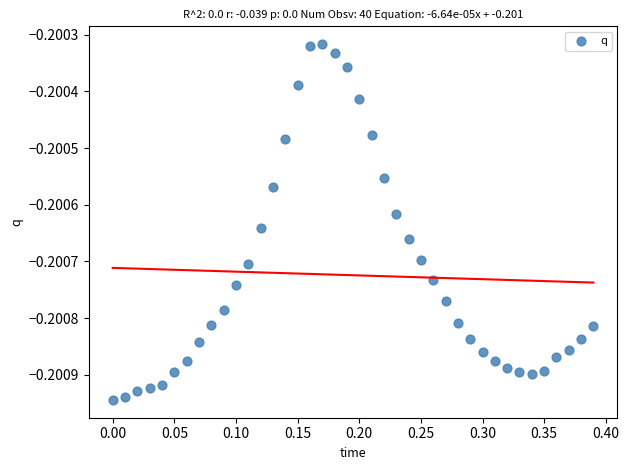

What is the range of X values (max minus min)?

0.4